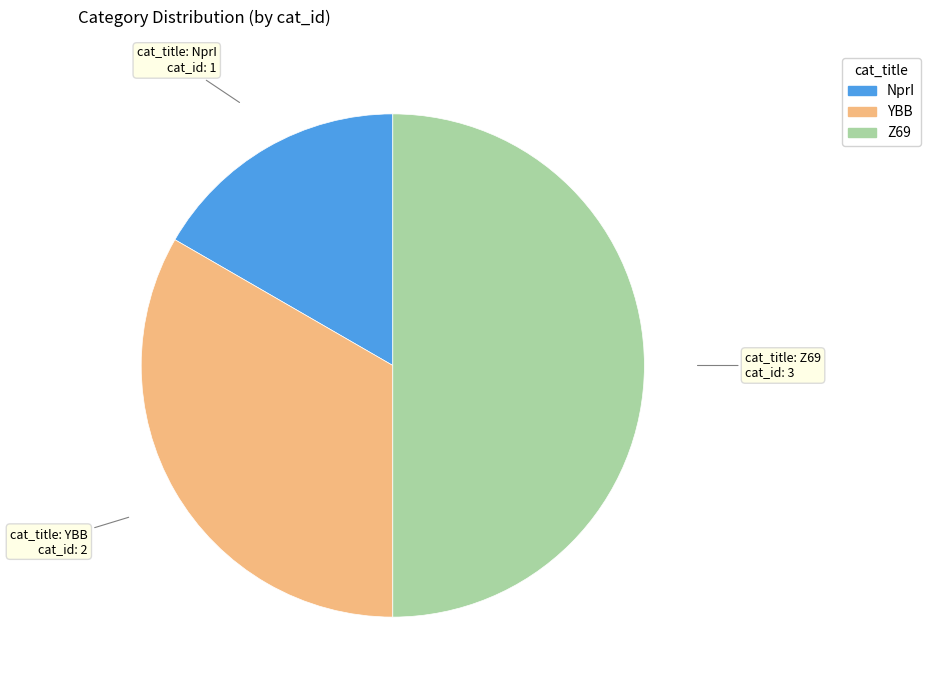

Which category has the smallest portion of the pie?

NprI